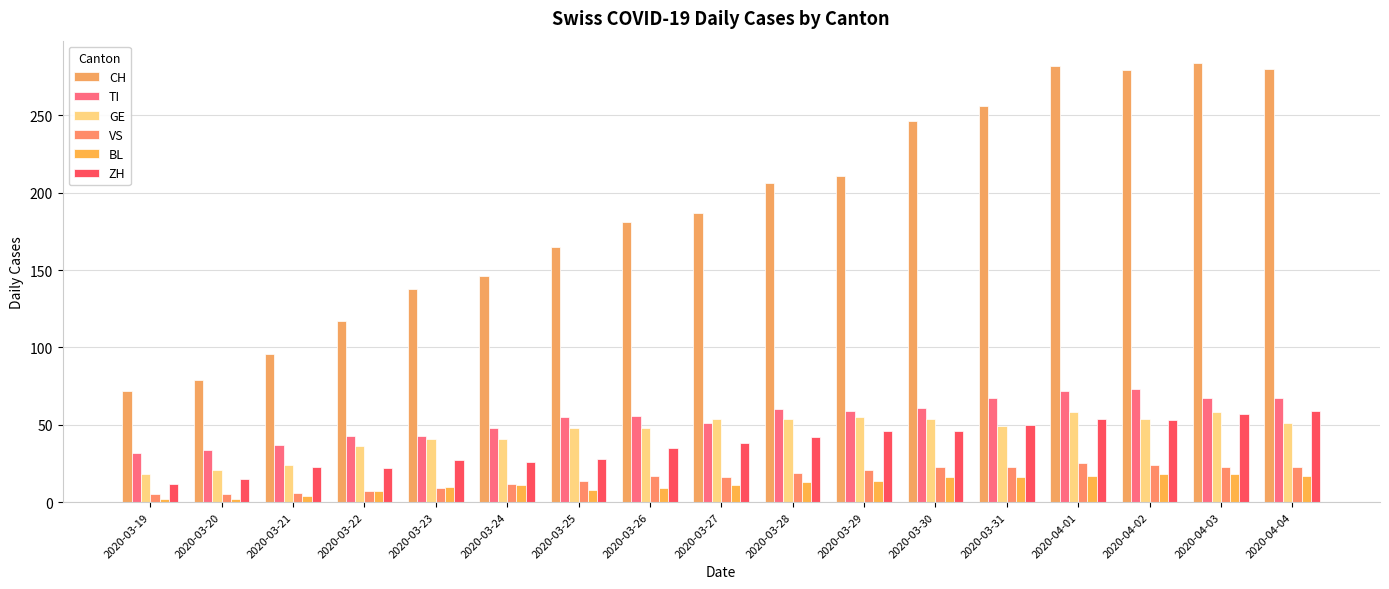

What is the sum of the CH values at 2020-03-27 and 2020-03-26?

368